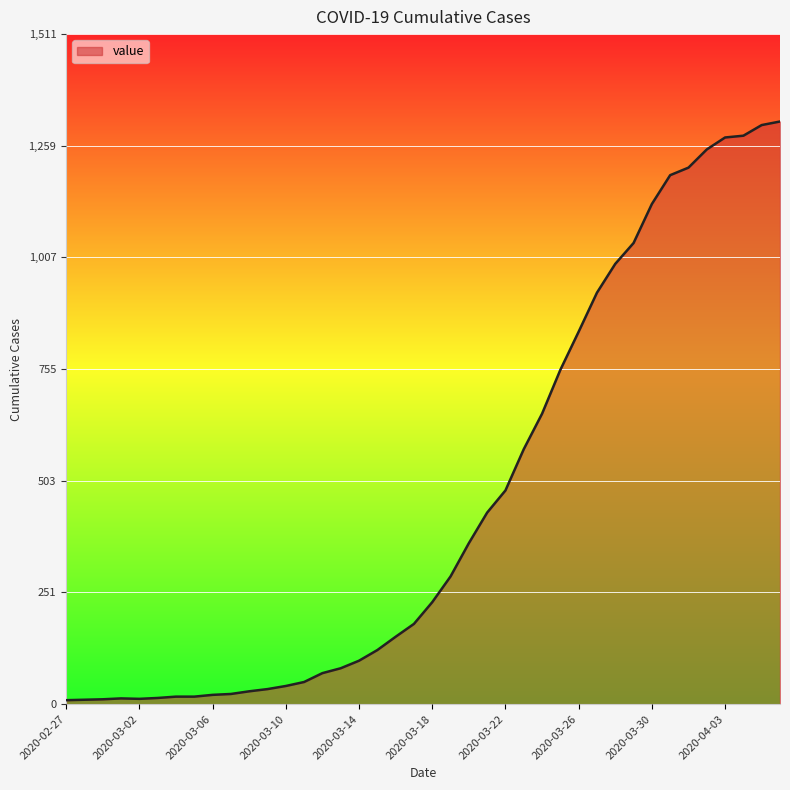

Does the chart display data point markers on the line(s)?

No